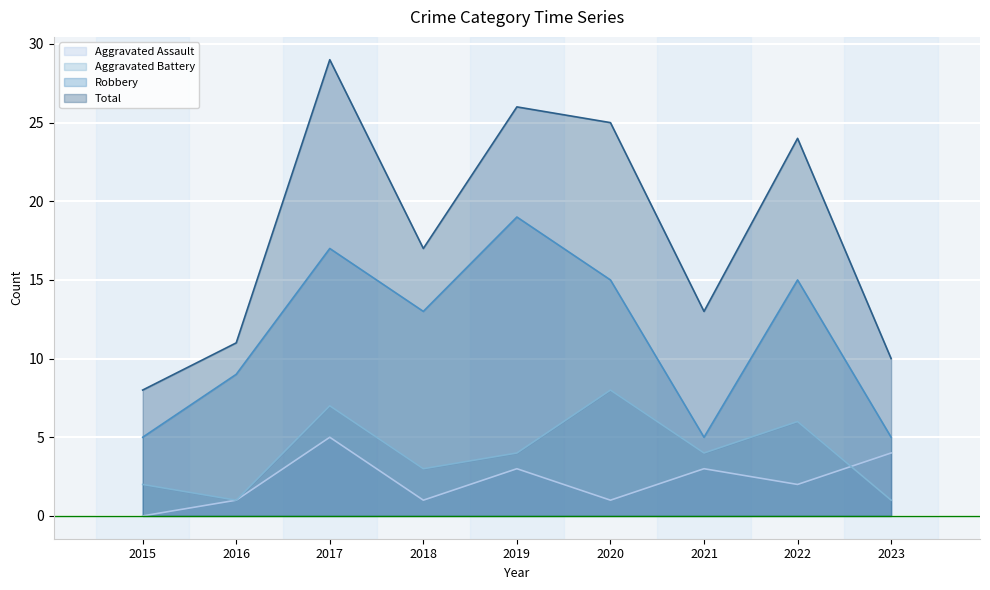

How many interior local peaks does the Robbery series have?

3